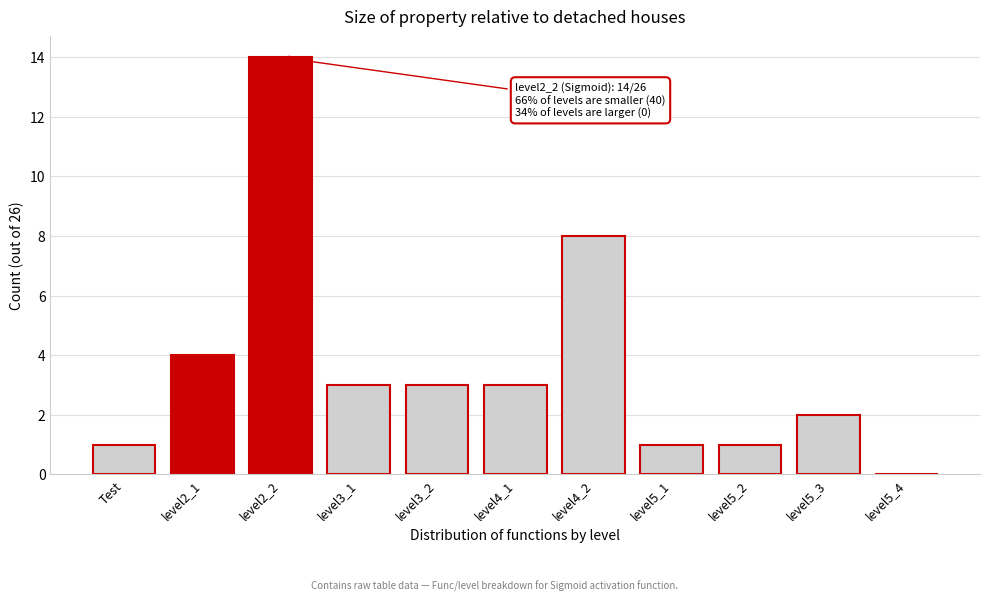

Reading left to right, what are all the values shown in this chart?

Test=1	level2_1=4	level2_2=14	level3_1=3	level3_2=3	level4_1=3	level4_2=8	level5_1=1	level5_2=1	level5_3=2	level5_4=0